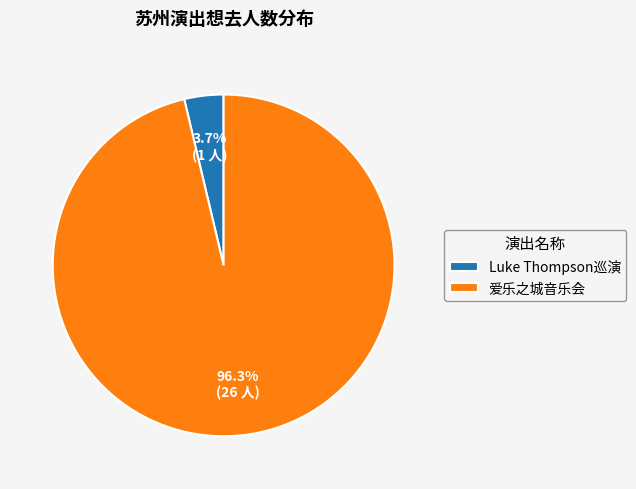

How many segments does this pie chart have?

2